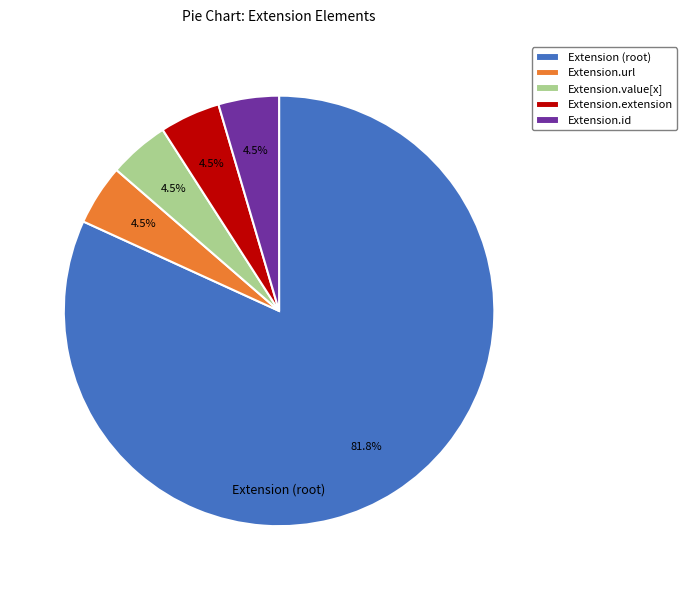

To the nearest percent, what is the combined percentage of Extension.value[x] and Extension.url?

9%